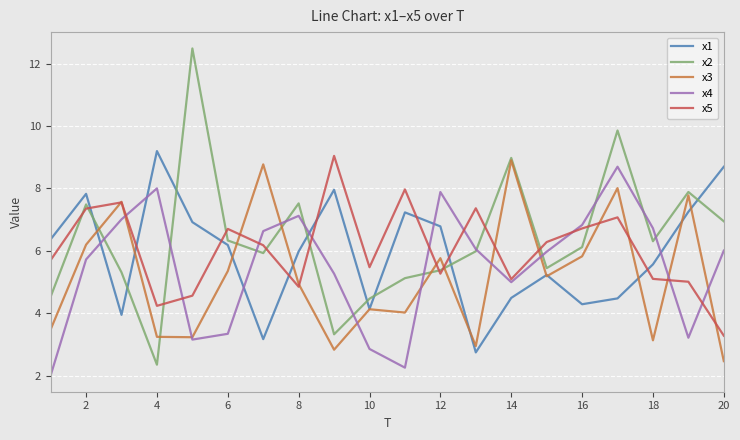

Which series has the widest spread of values?

x2